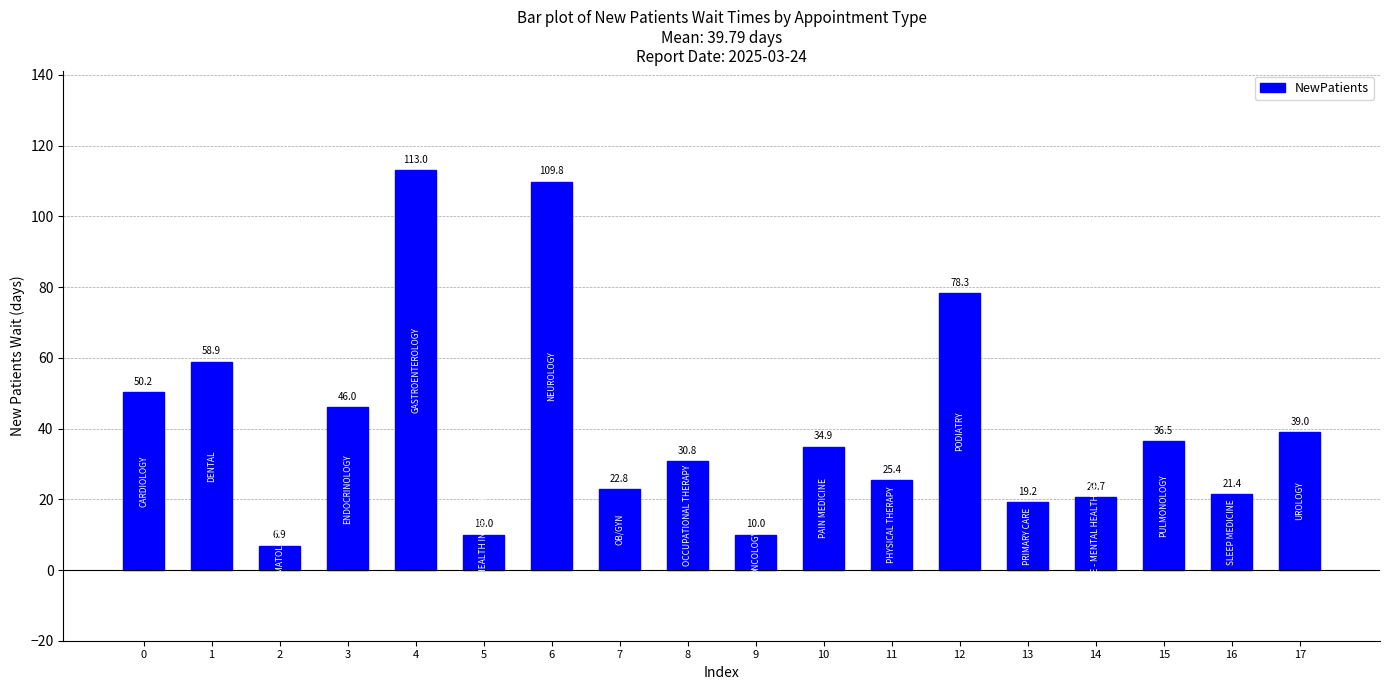

What is the value of the 1st bar from the left?

50.2